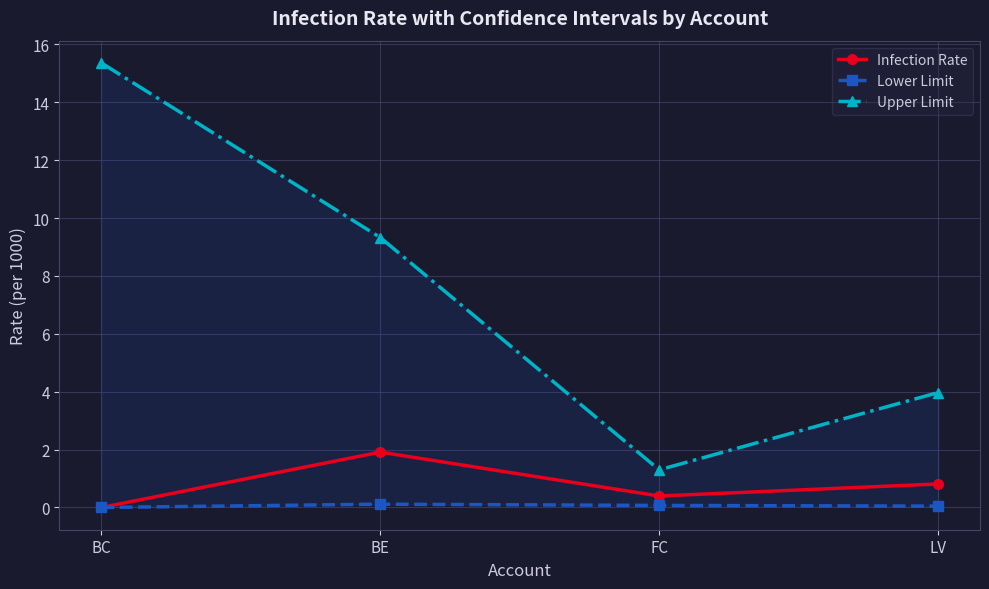

Reading left to right, what are all the values shown in this chart?

Infection Rate: BC=0.0	BE=1.9	FC=0.4	LV=0.8
Lower Limit: BC=0.0	BE=0.1	FC=0.1	LV=0.0
Upper Limit: BC=15.4	BE=9.3	FC=1.3	LV=4.0